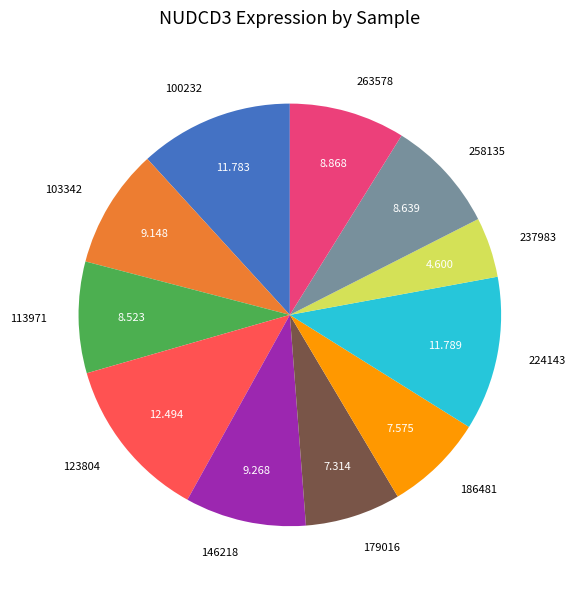

Is there any slice that represents more than half of the pie?

No